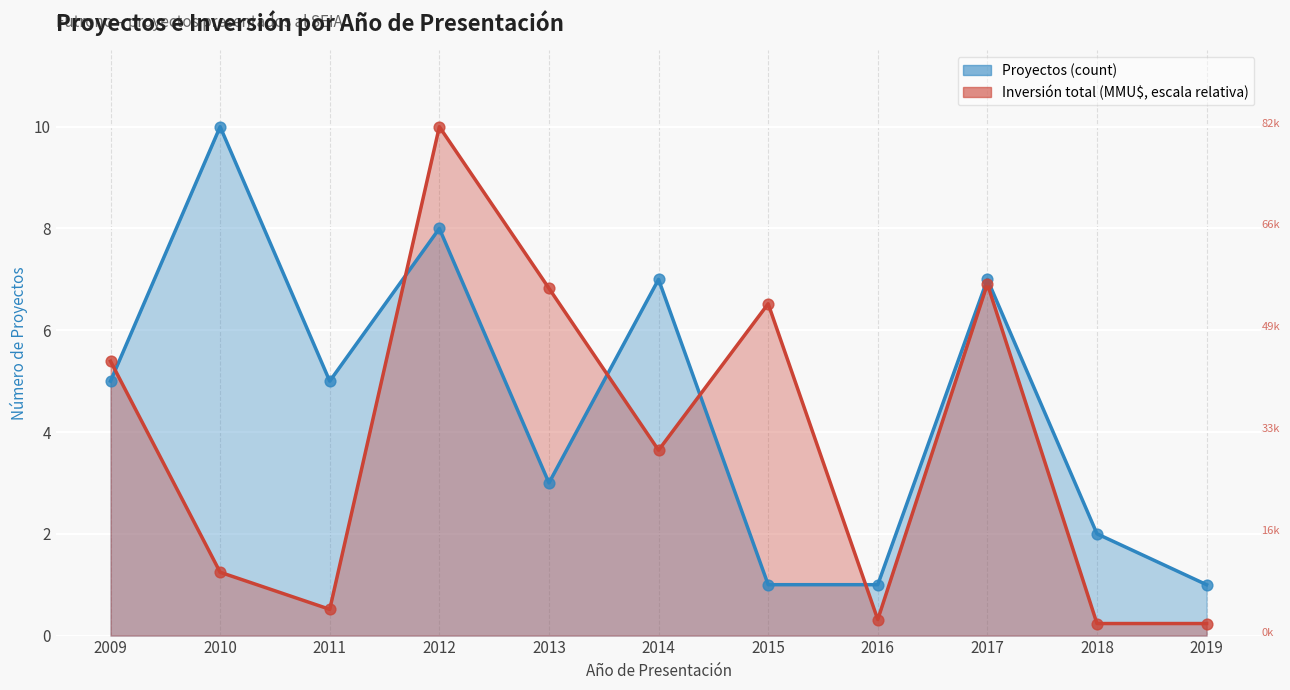

What is the total value across all series at 2013?

9.8